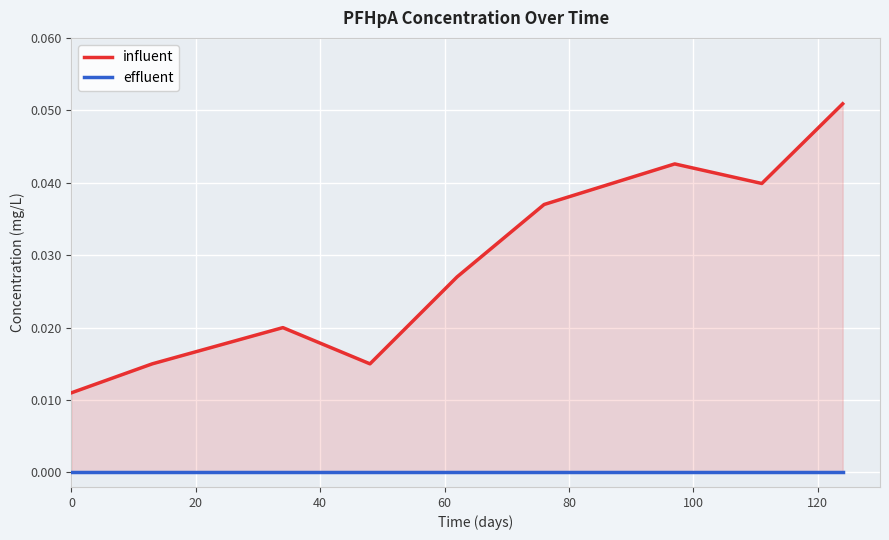

How many interior local peaks (higher than both neighbors) does the data have?

2